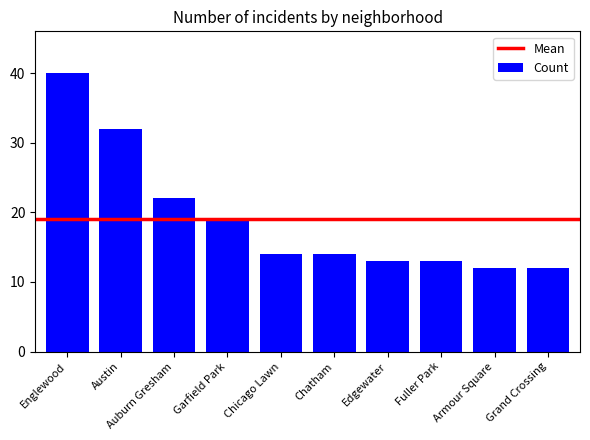

How many data points does each series have?

10